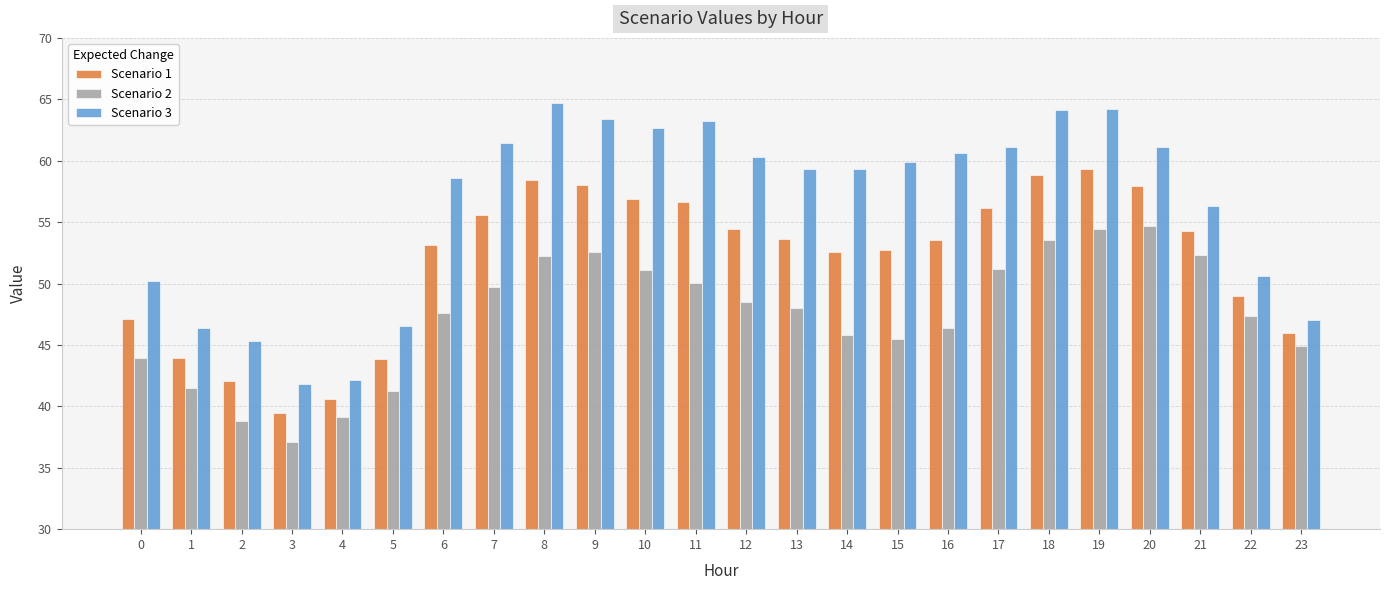

What is the minimum value for Scenario 3?

41.8